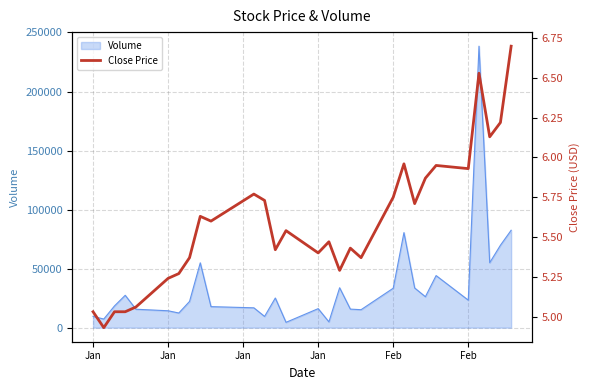

The value at Jan is 7.9. True or false?

False